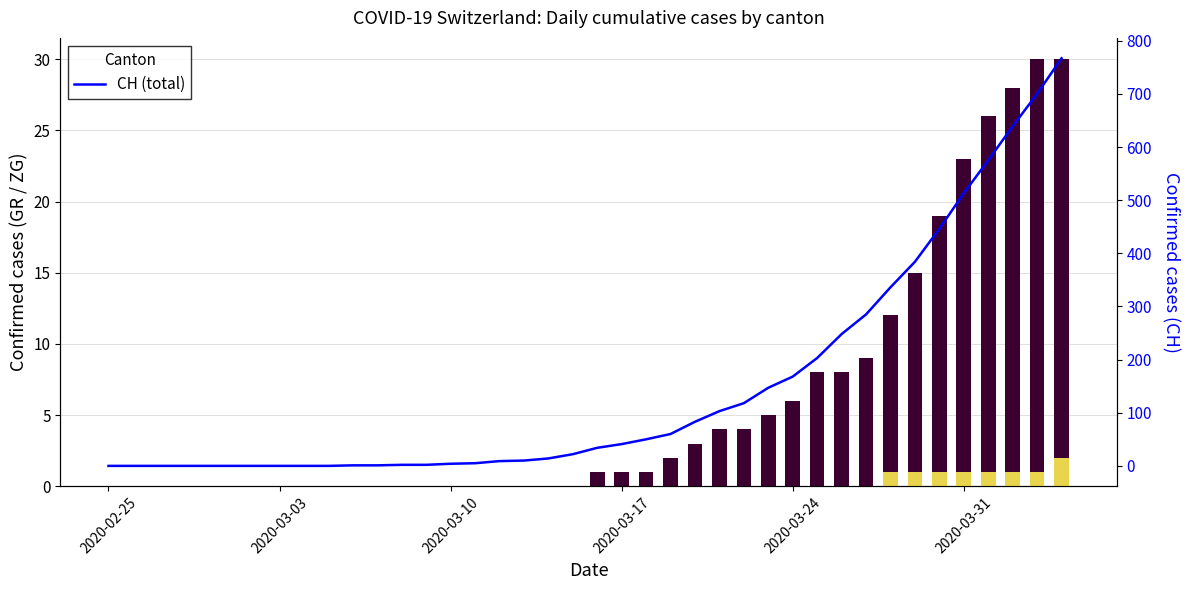

What is the difference between the second highest and minimum values?

700